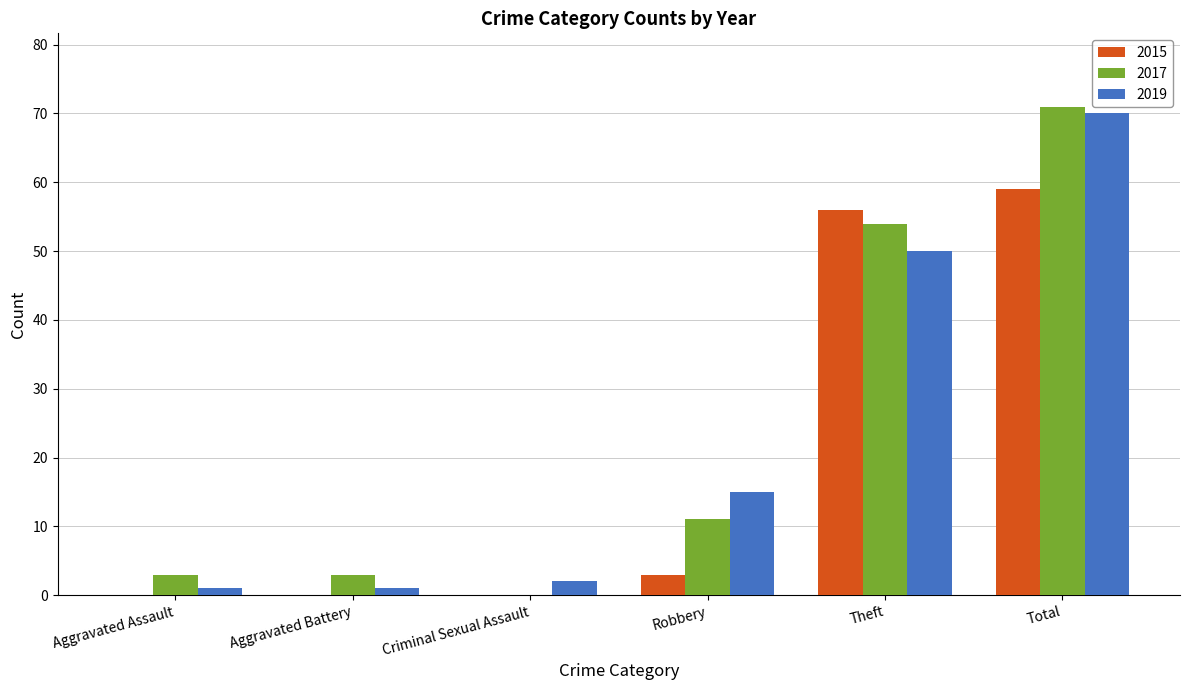

Does the chart contain stacked bars?

No